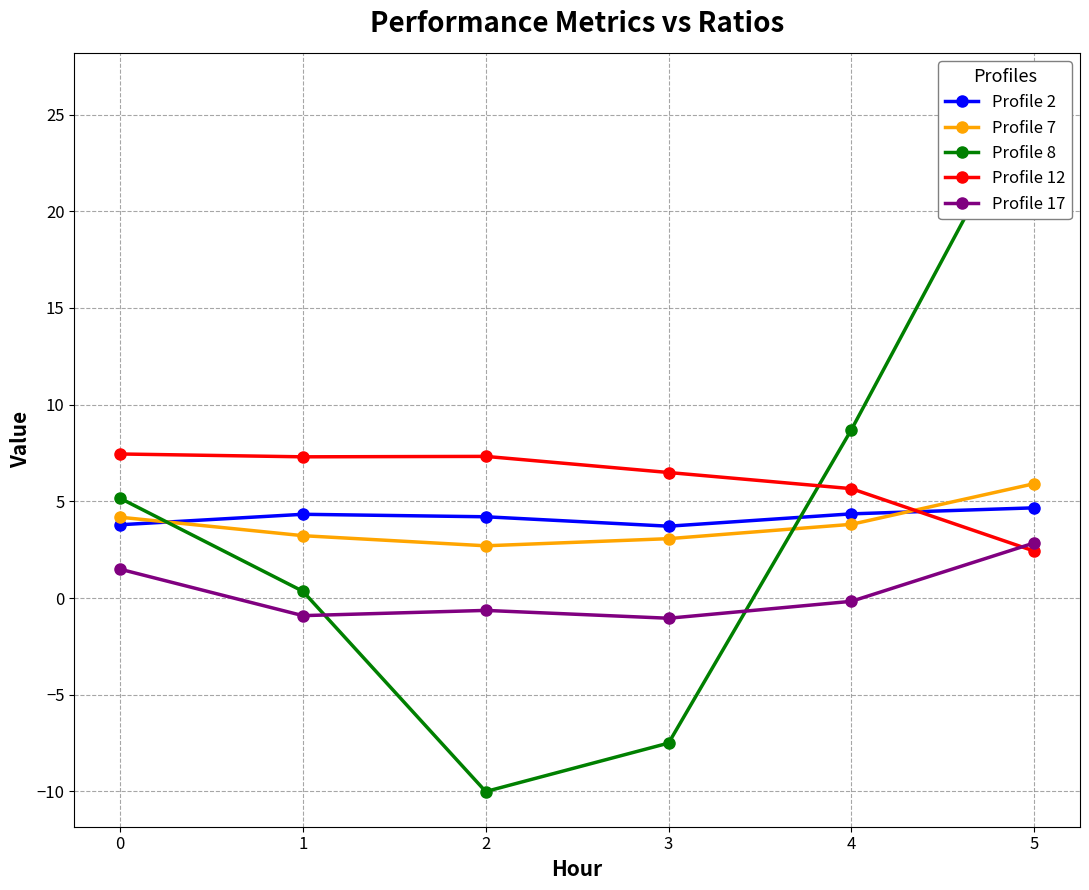

At which label does Profile 12 reach its minimum?

5